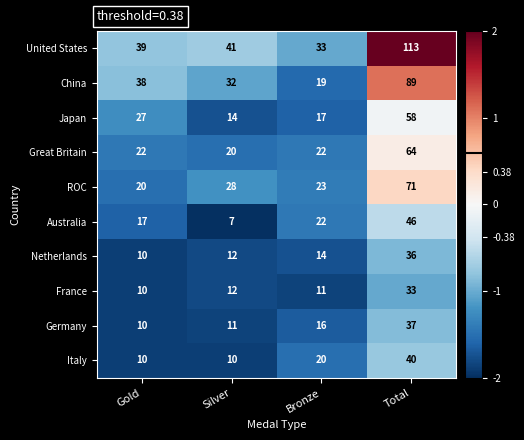

Is it true that China equals 19 at Bronze?

True